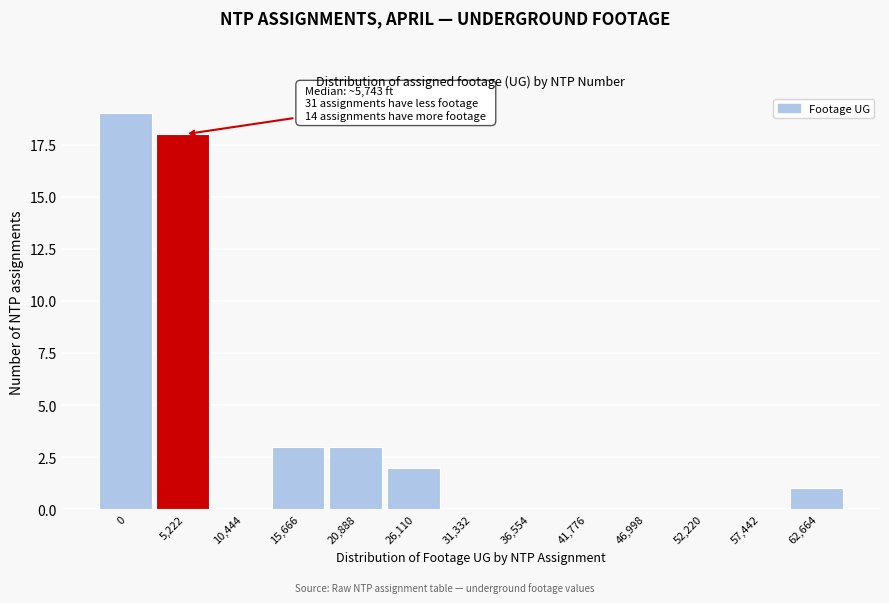

Reading right to left, list all the values displayed in this chart.

62,664=1	57,442=0	52,220=0	46,998=0	41,776=0	36,554=0	31,332=0	26,110=2	20,888=3	15,666=3	10,444=0	5,222=18	0=19